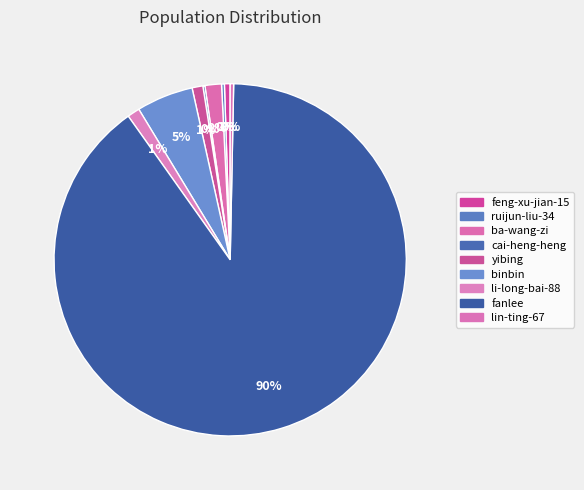

How many segments does this pie chart have?

9